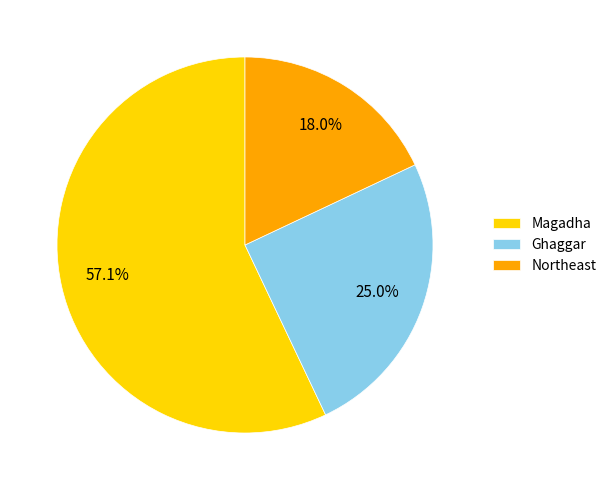

Is it true that Ghaggar is 13% of the pie?

False